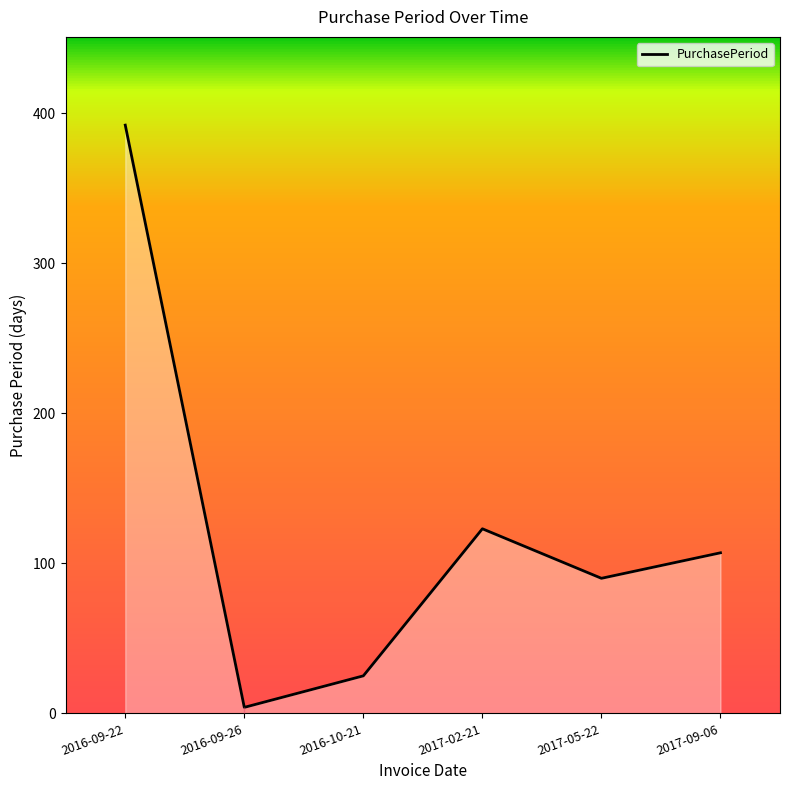

What is the sum of all values?

741